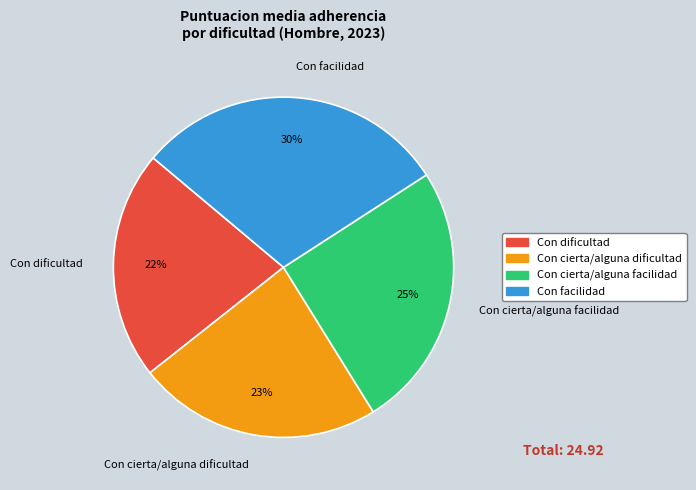

Does any single category account for the majority?

No